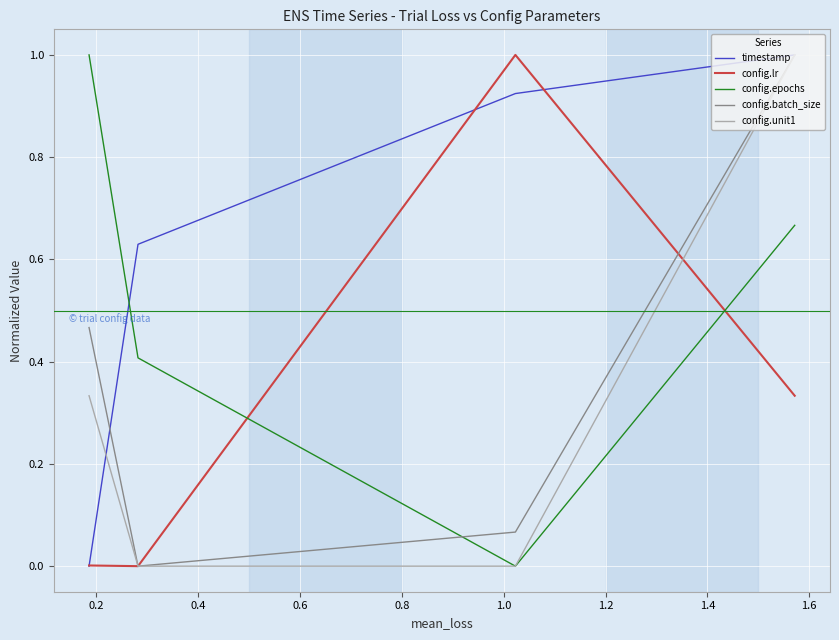

How many positive values does the timestamp series have?

3